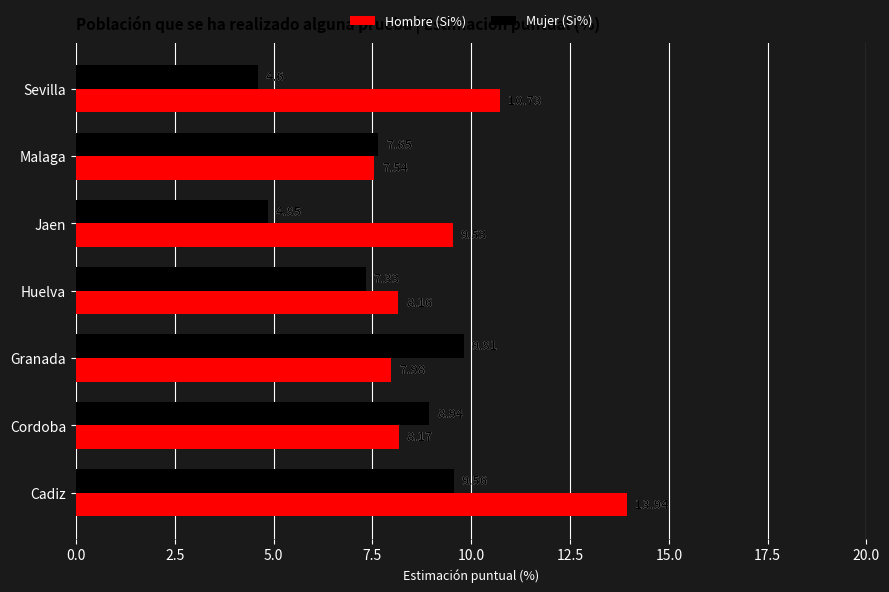

What is the difference between the maximum and minimum values in the Mujer (Si%) series?

5.2